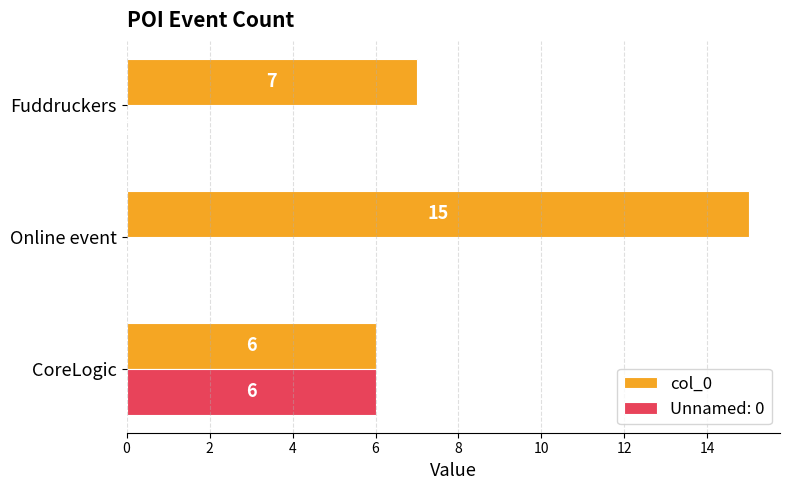

What is the sum of the col_0 values at CoreLogic and Online event?

21